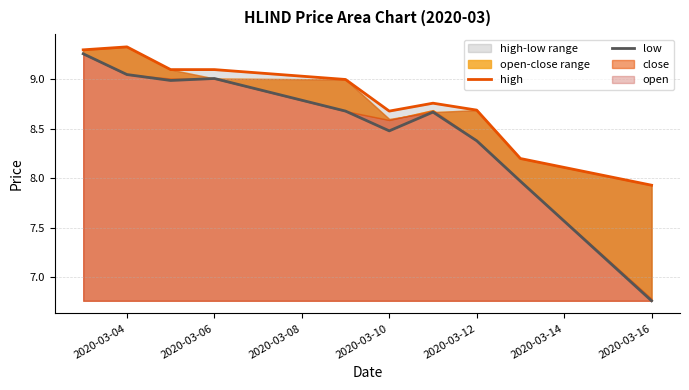

In low, how many points are higher than both neighbors (excluding endpoints)?

2